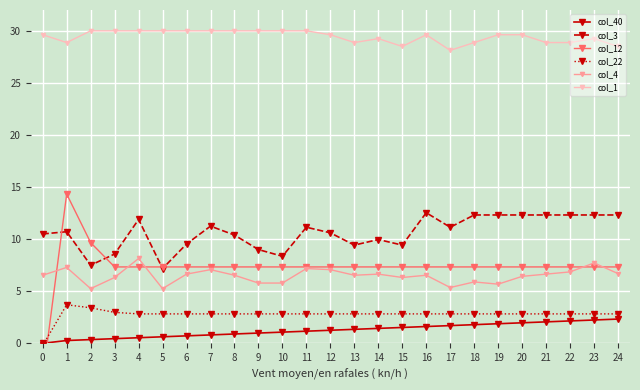

What is the spread (max minus min) of values at 3?

29.6